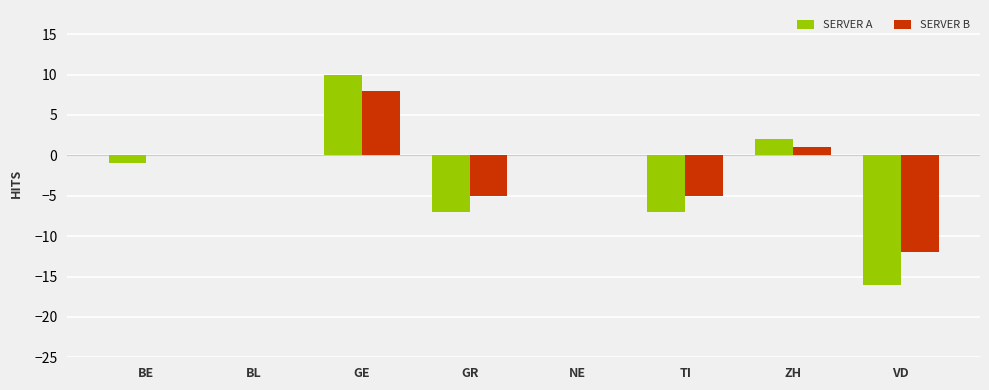

Is it true that SERVER B equals -9 at TI?

False